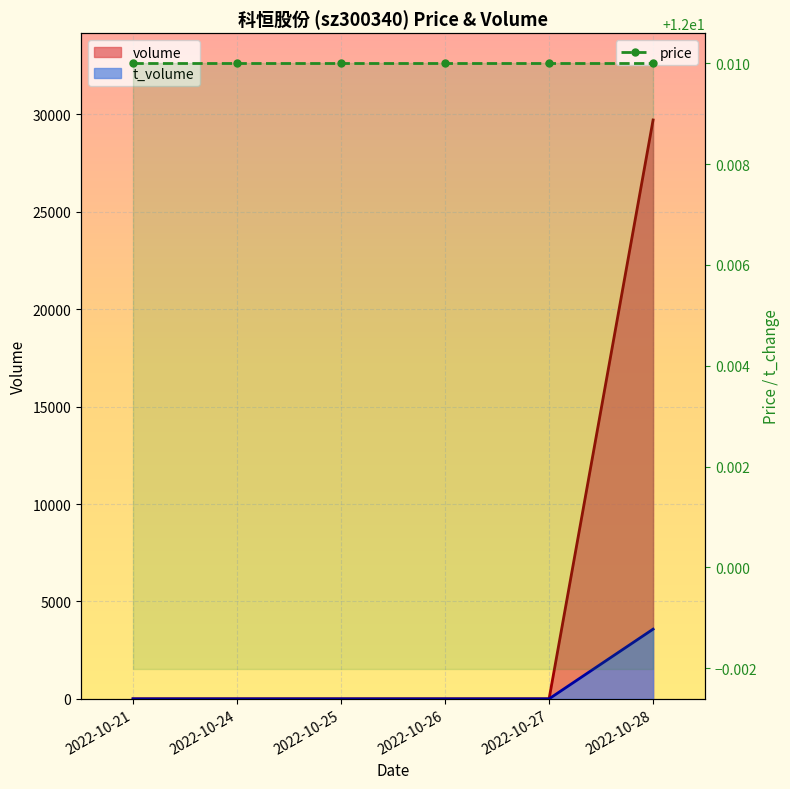

The volume series shows -14861 at 2022-10-26. True or false?

False